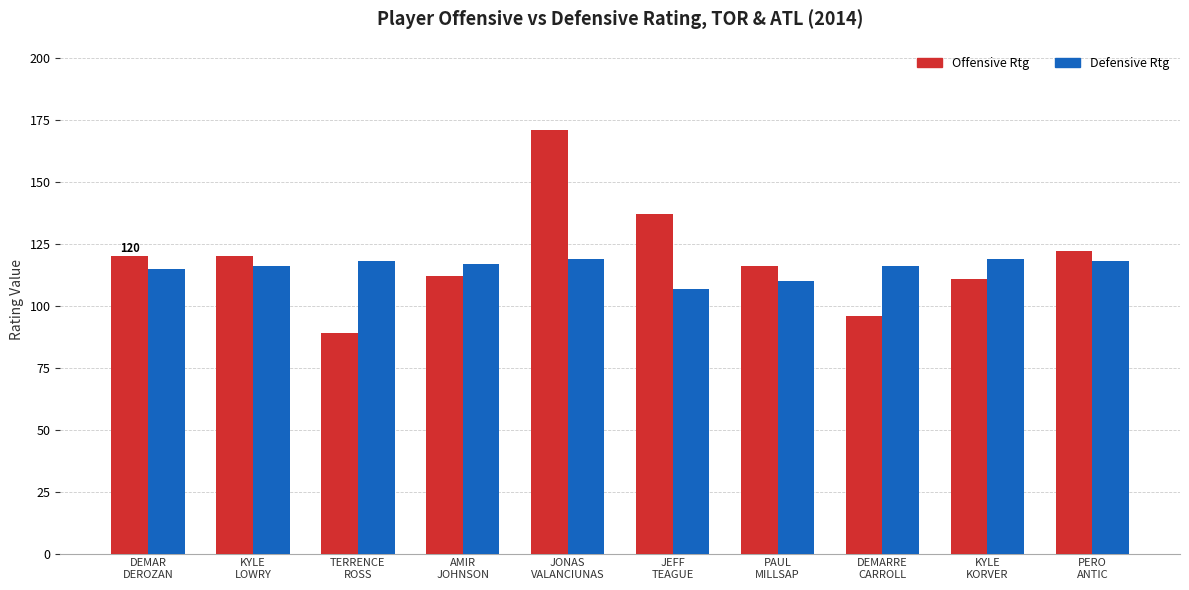

What position from the right is KYLE
LOWRY?

9